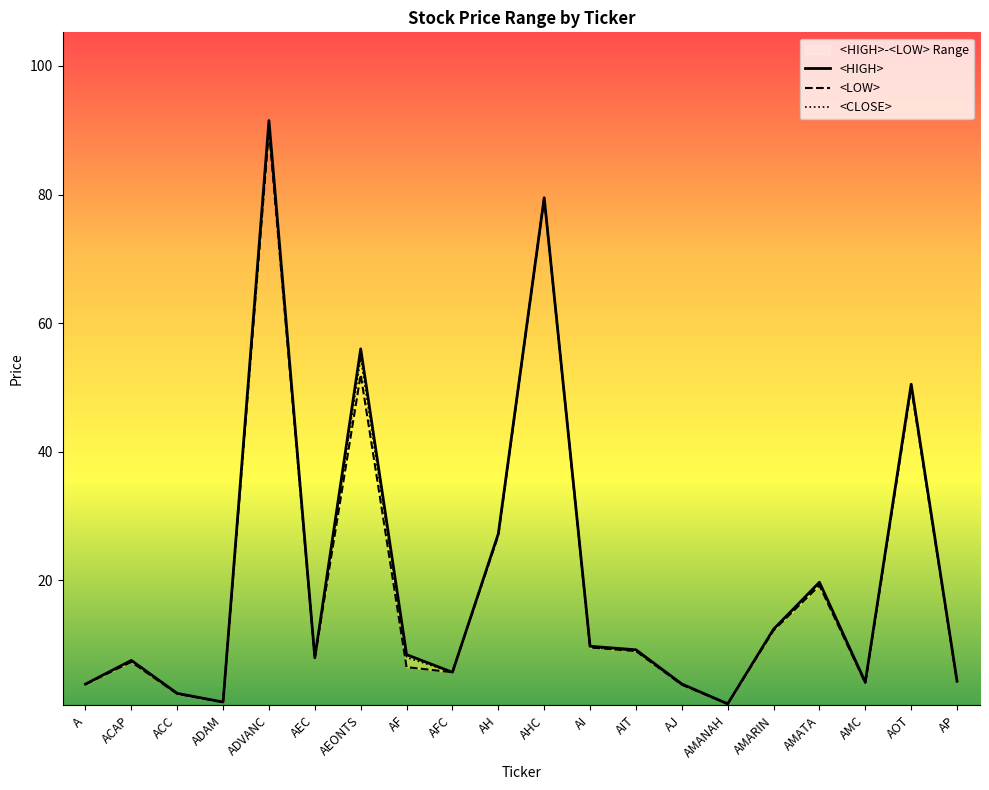

Which has a higher value, AJ or ACAP?

ACAP